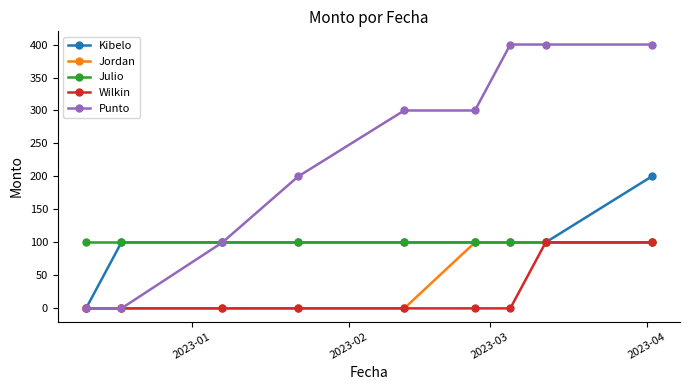

What is the greatest value displayed?

400